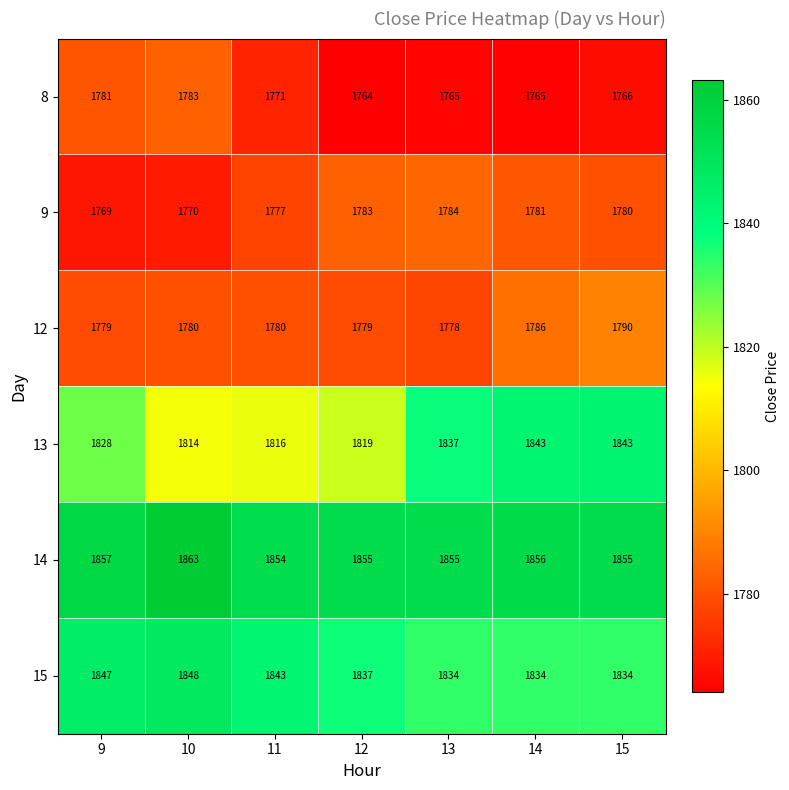

List the series in order of their peak value, highest first.

14, 15, 13, 12, 9, 8